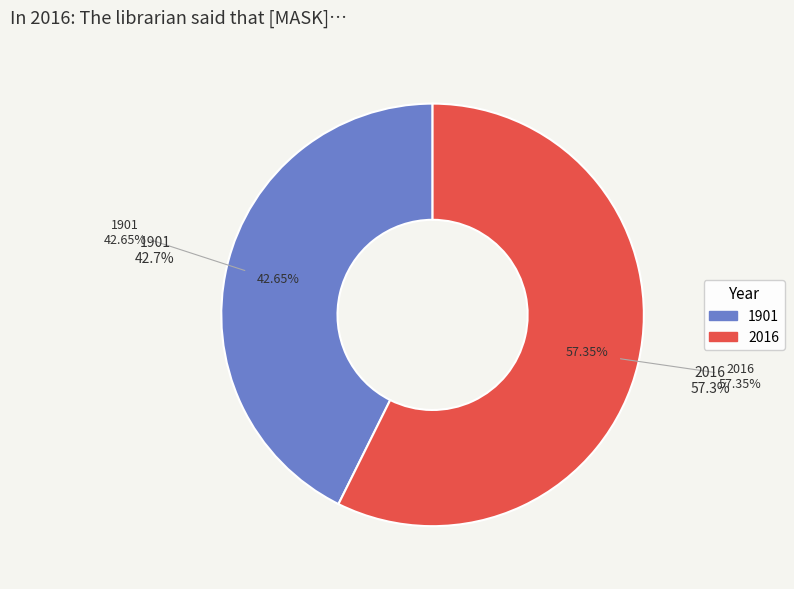

Is there any slice that represents more than half of the pie?

Yes